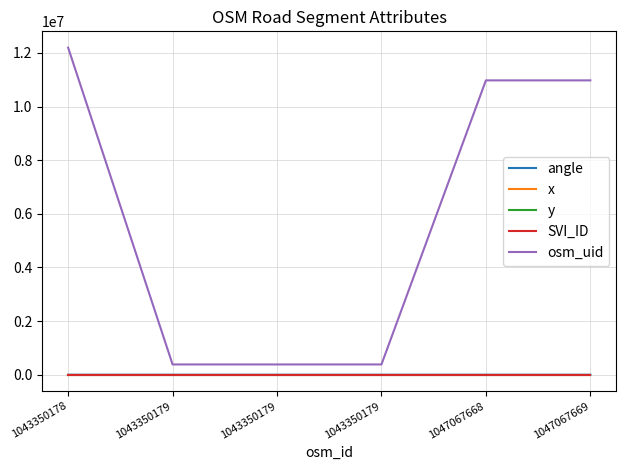

Where is osm_uid nearest to the value 6290056?

1047067668